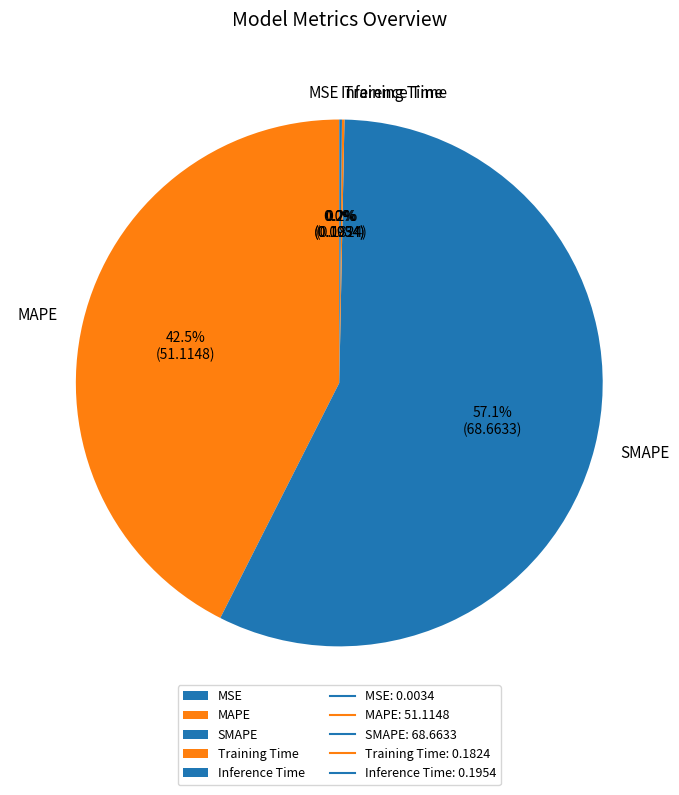

Which slice is the largest?

SMAPE